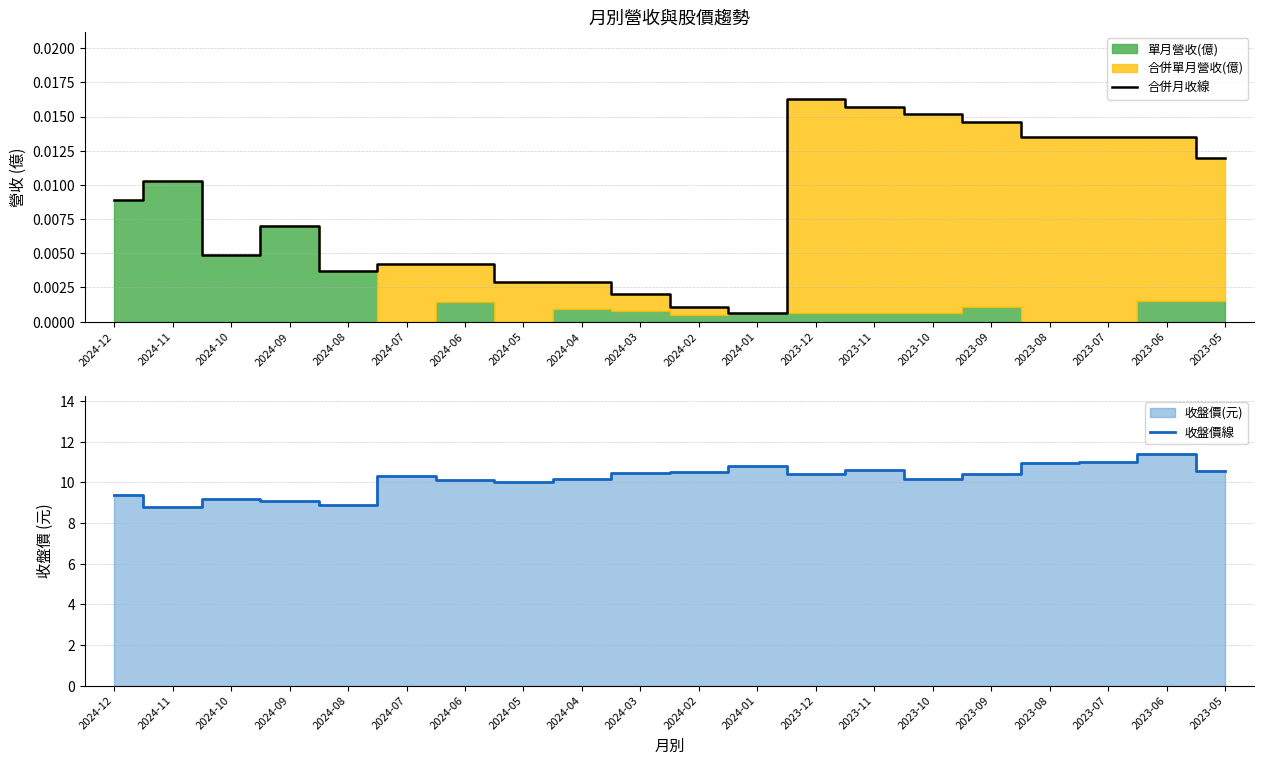

At which category does 收盤價線 reach its first local valley?

2024-11